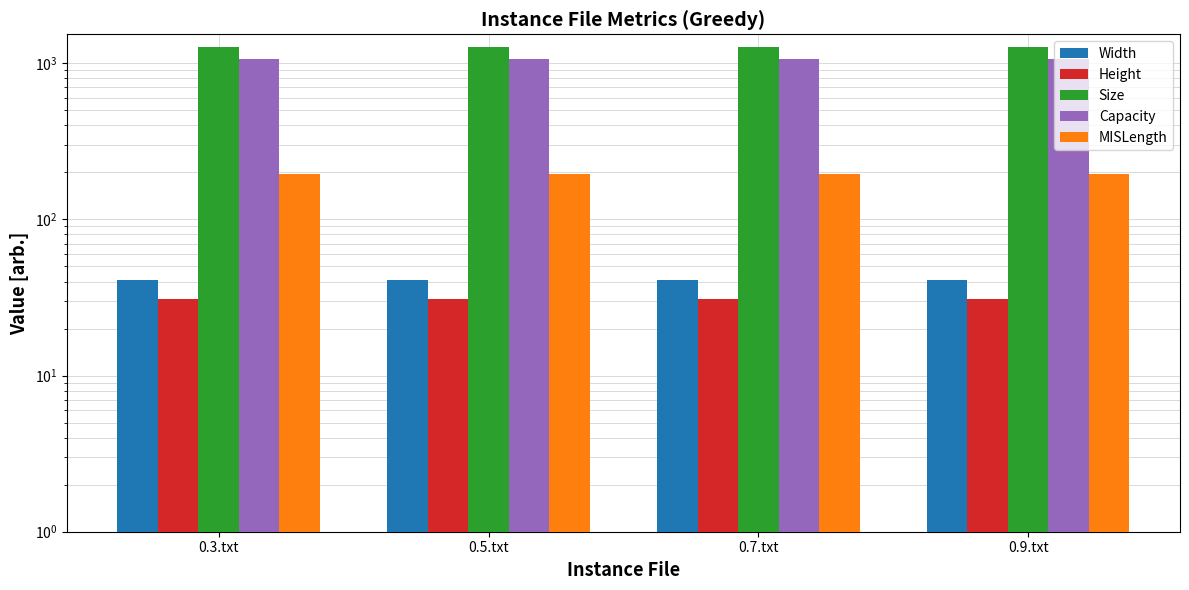

Reading left to right, transcribe all the data shown in this chart.

Width: 41	41	41	41
Height: 31	31	31	31
Size: 1271	1271	1271	1271
Capacity: 1065	1065	1065	1065
MISLength: 196	196	196	196